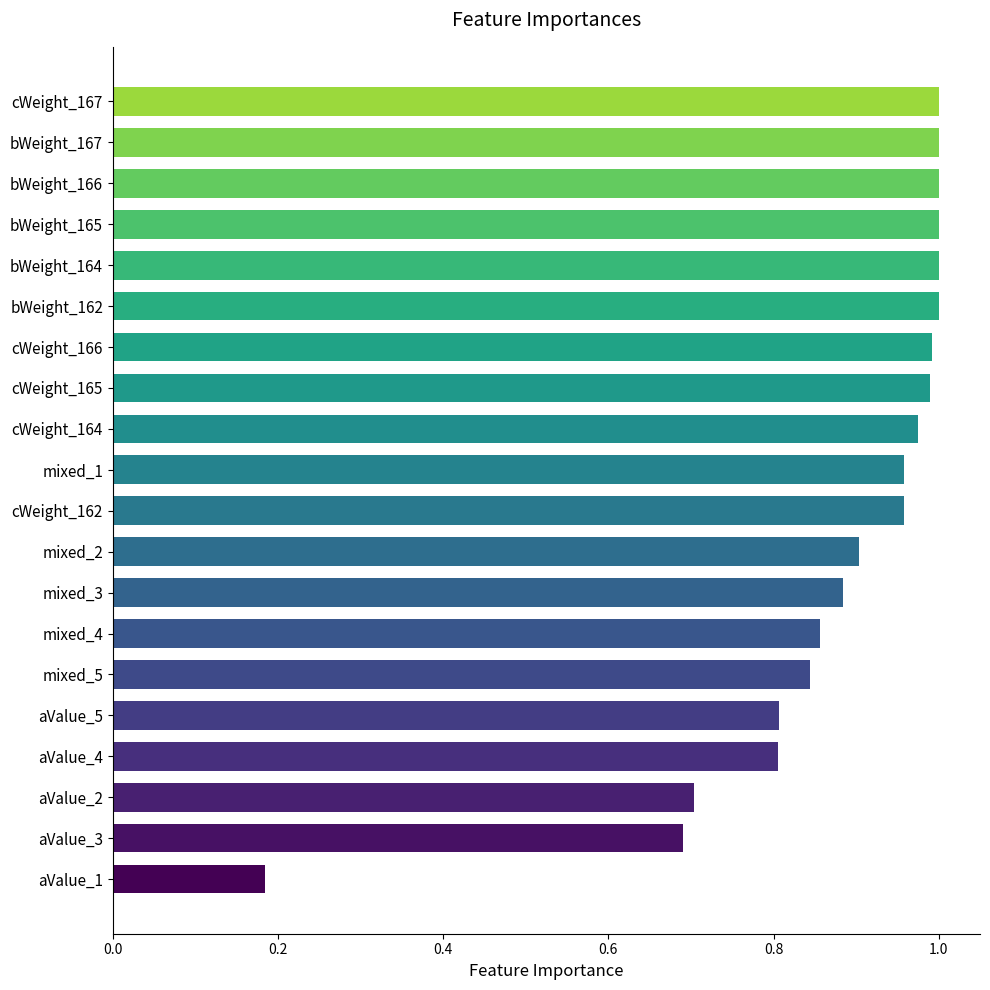

Where is the data nearest to the value 0?

aValue_1